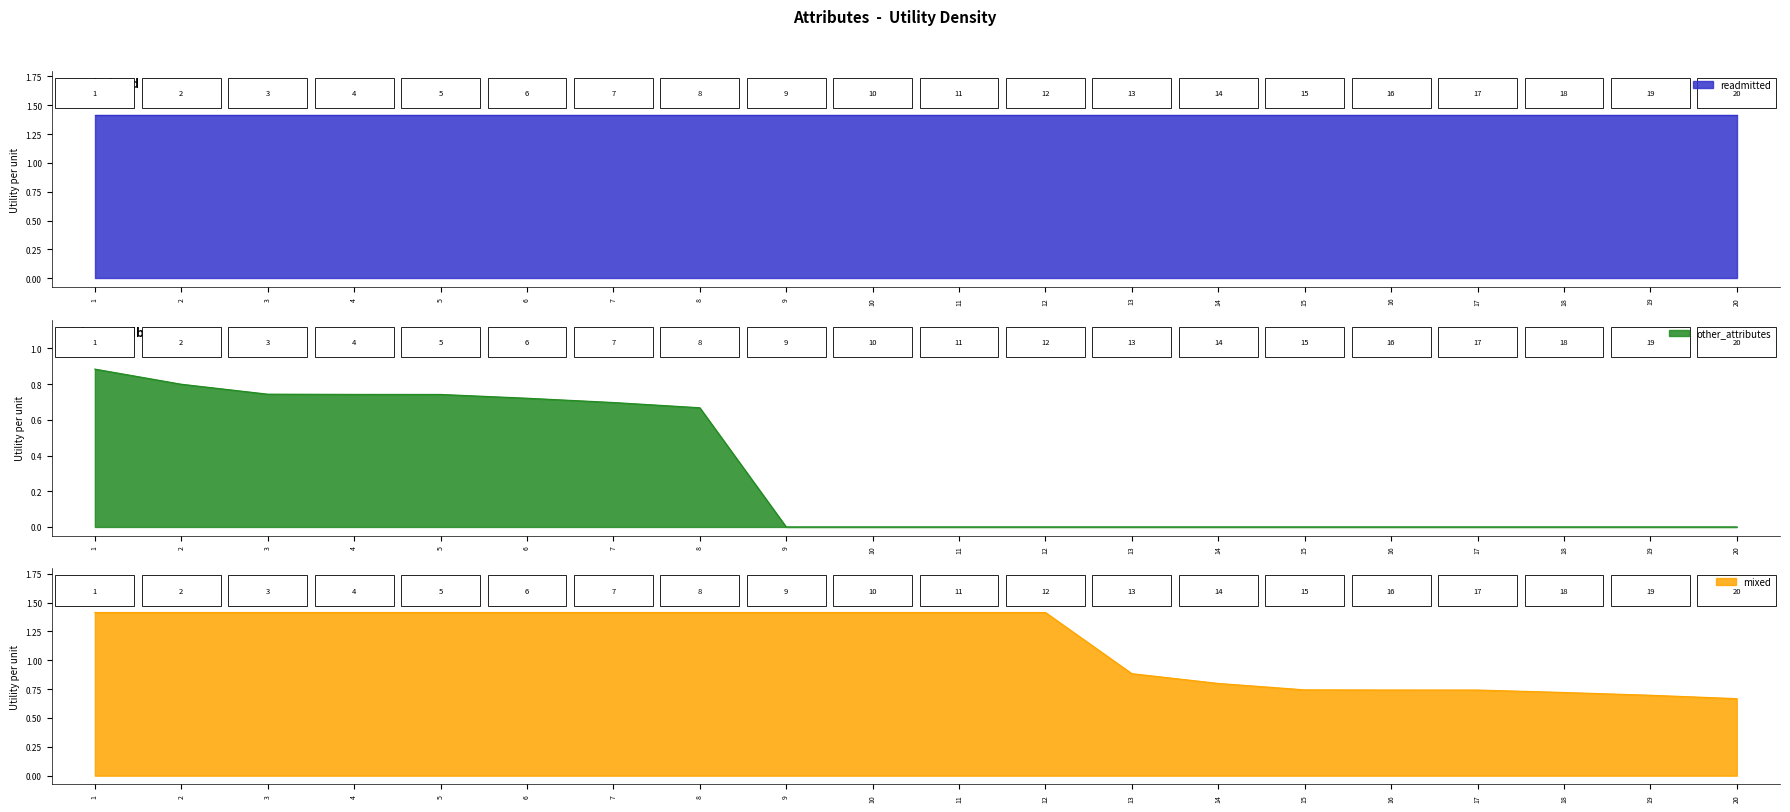

How many other_attributes values are between 0 and 1?

20